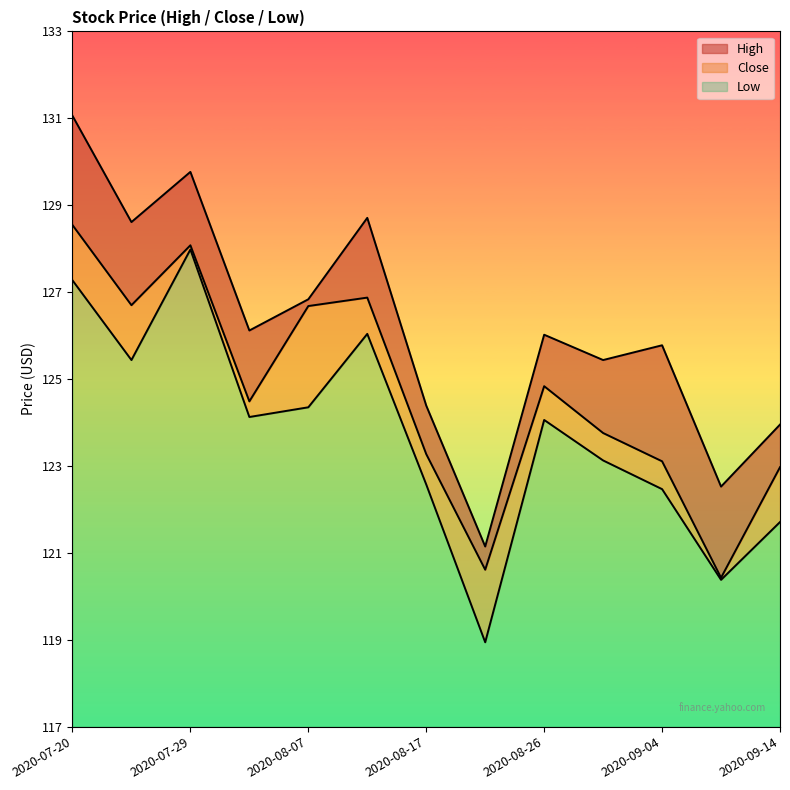

Rank the series at 2020-08-12 from highest to lowest value.

High, Close, Low